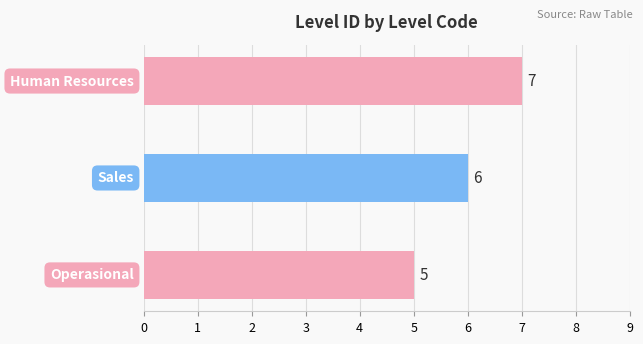

What is the average value?

6